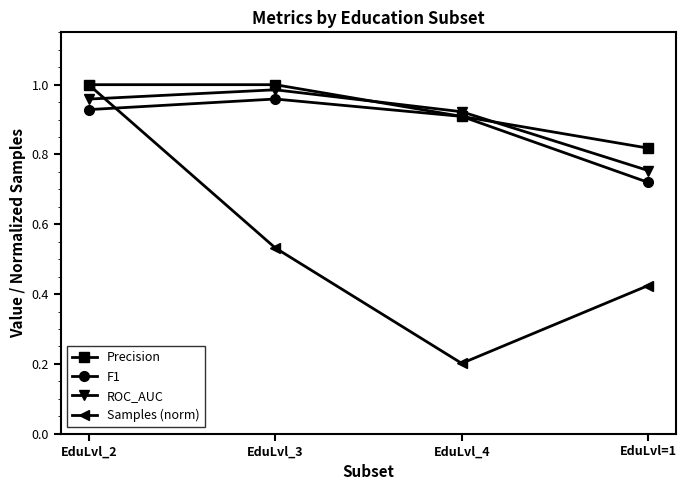

Is it true that ROC_AUC equals 0.3 at EduLvl_2?

False